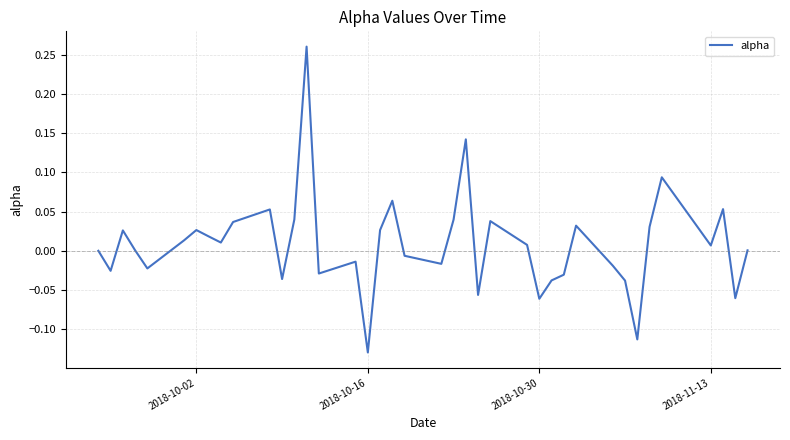

What is the difference between the maximum and minimum values?

0.4